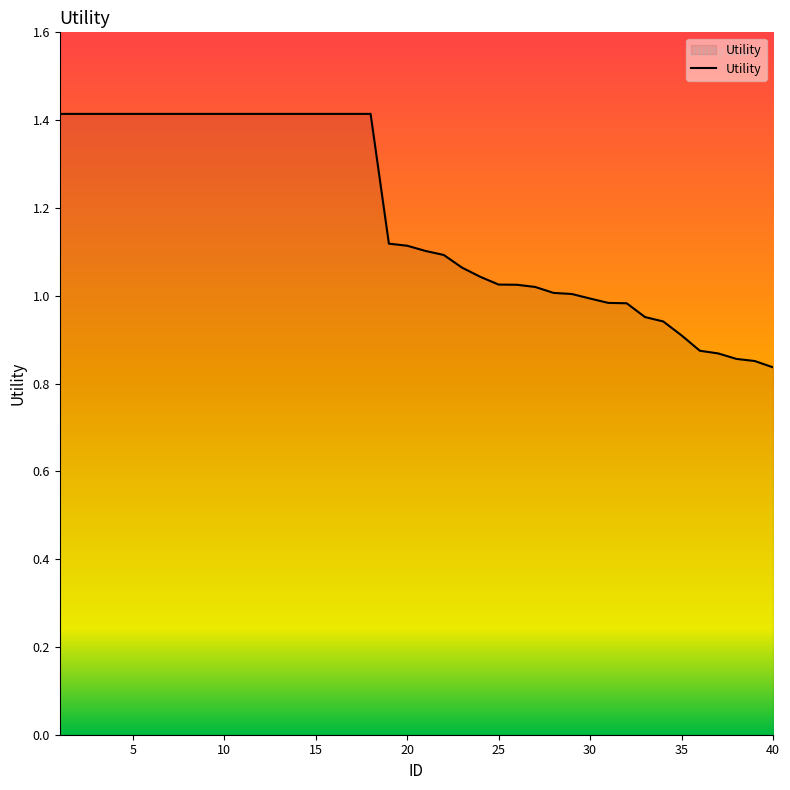

What is the greatest value displayed?

1.4